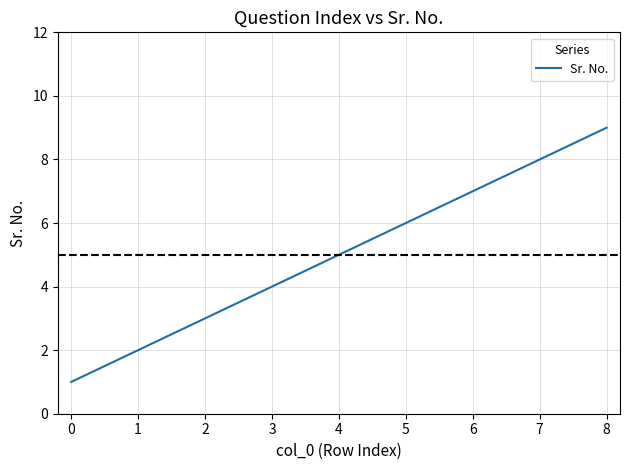

Does the chart display data point markers on the line(s)?

No